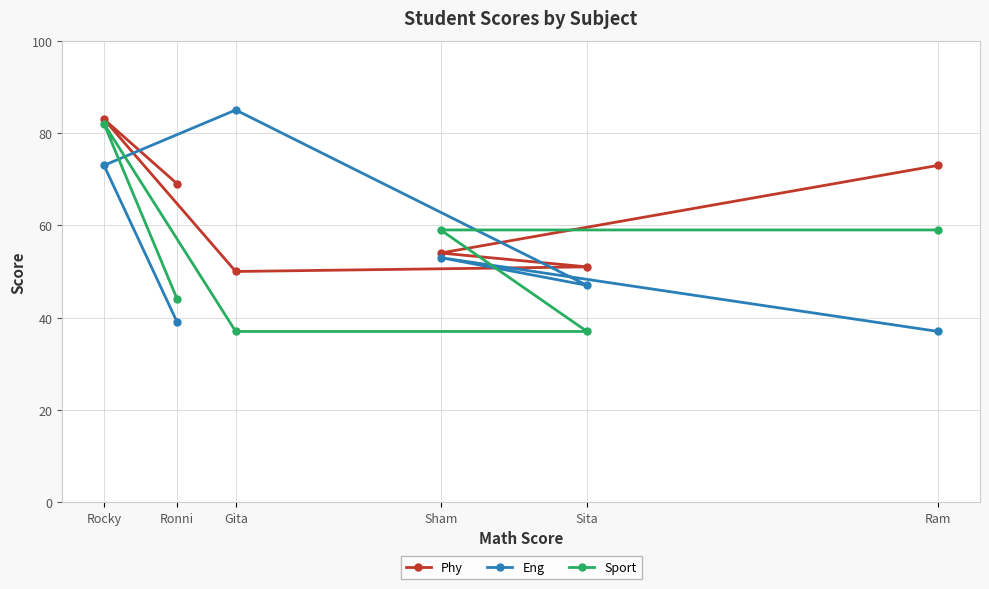

What is the maximum value shown in the chart?

85